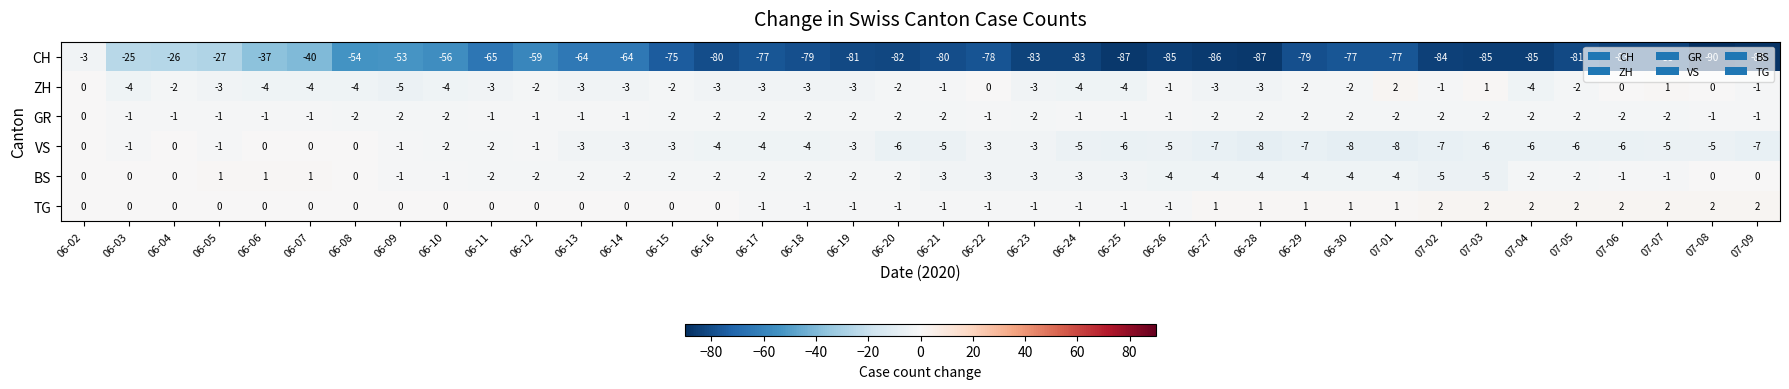

How many distinct data groups are displayed?

6